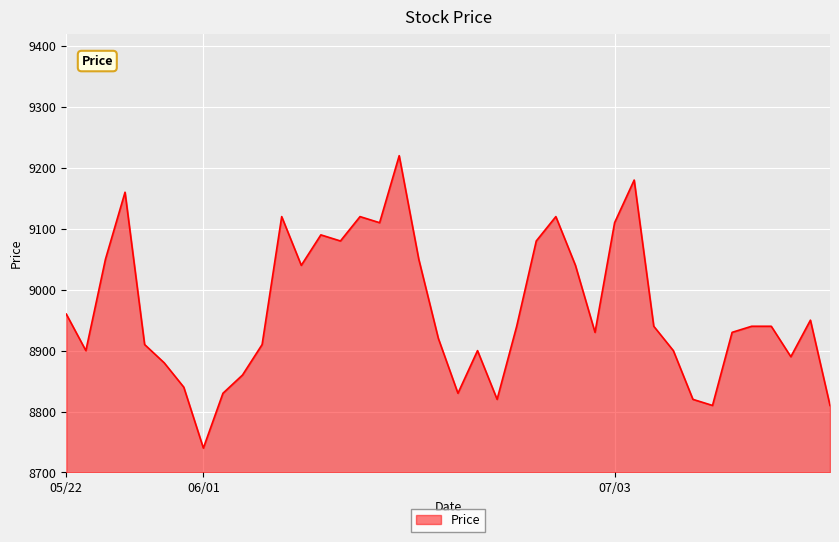

What is the greatest value displayed?

9220